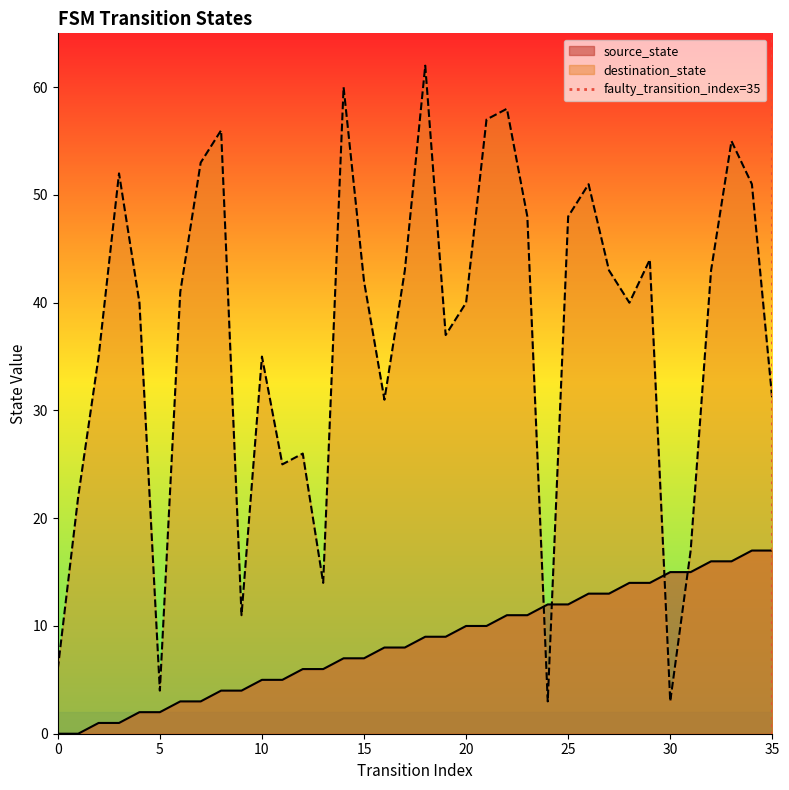

Does the chart have visible grid lines?

No